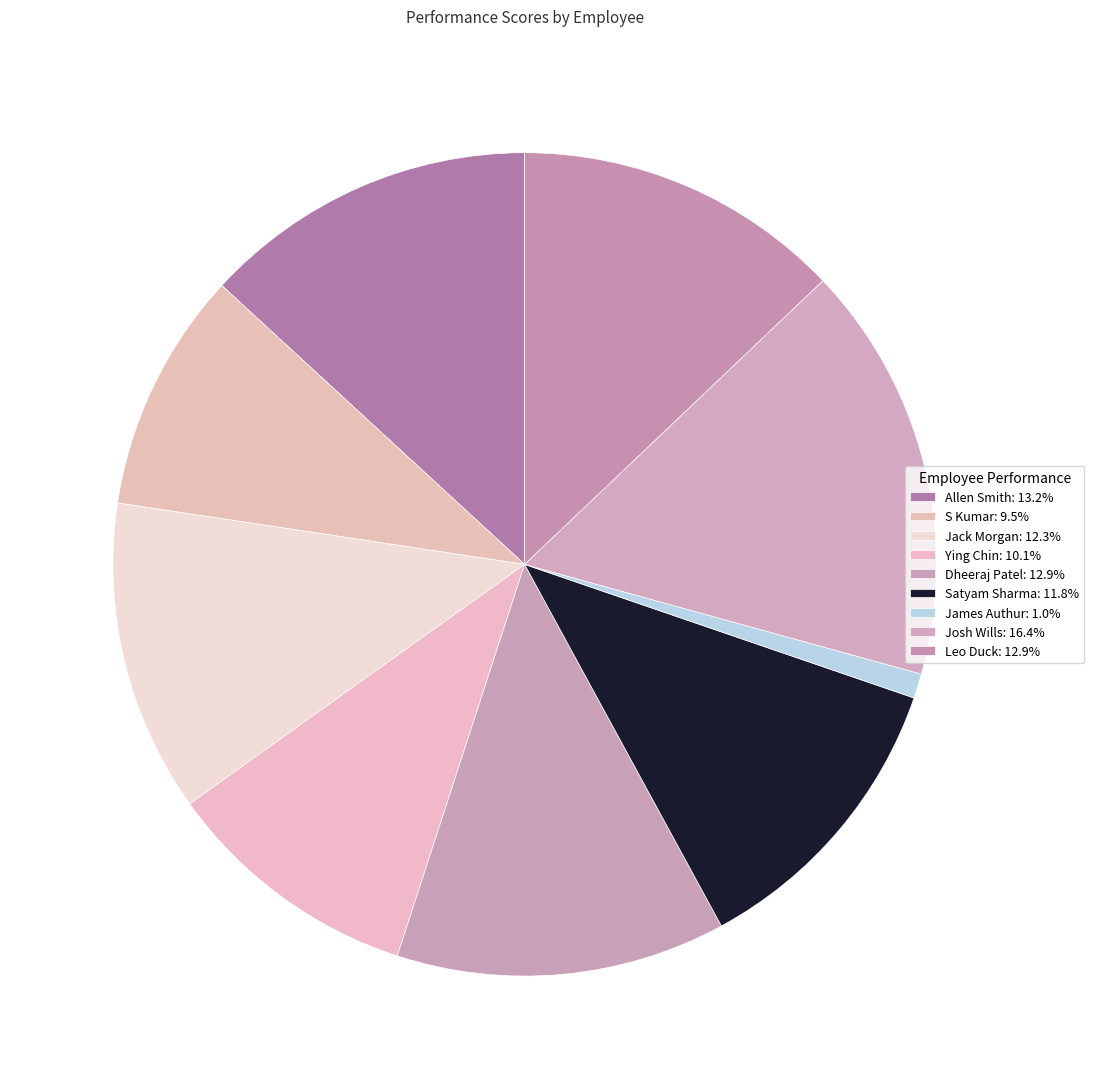

True or false: Leo Duck accounts for 13% of the total.

True